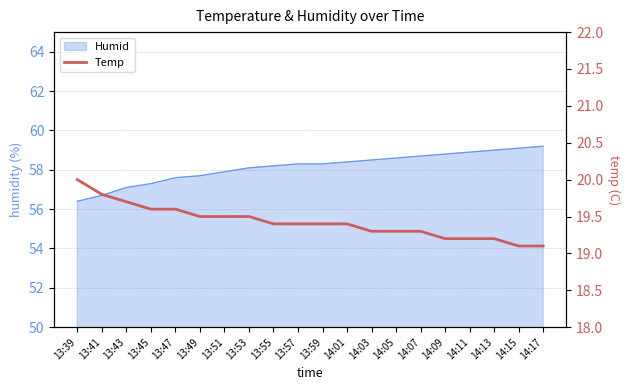

Which category has the lowest value in the Humid series?

13:39